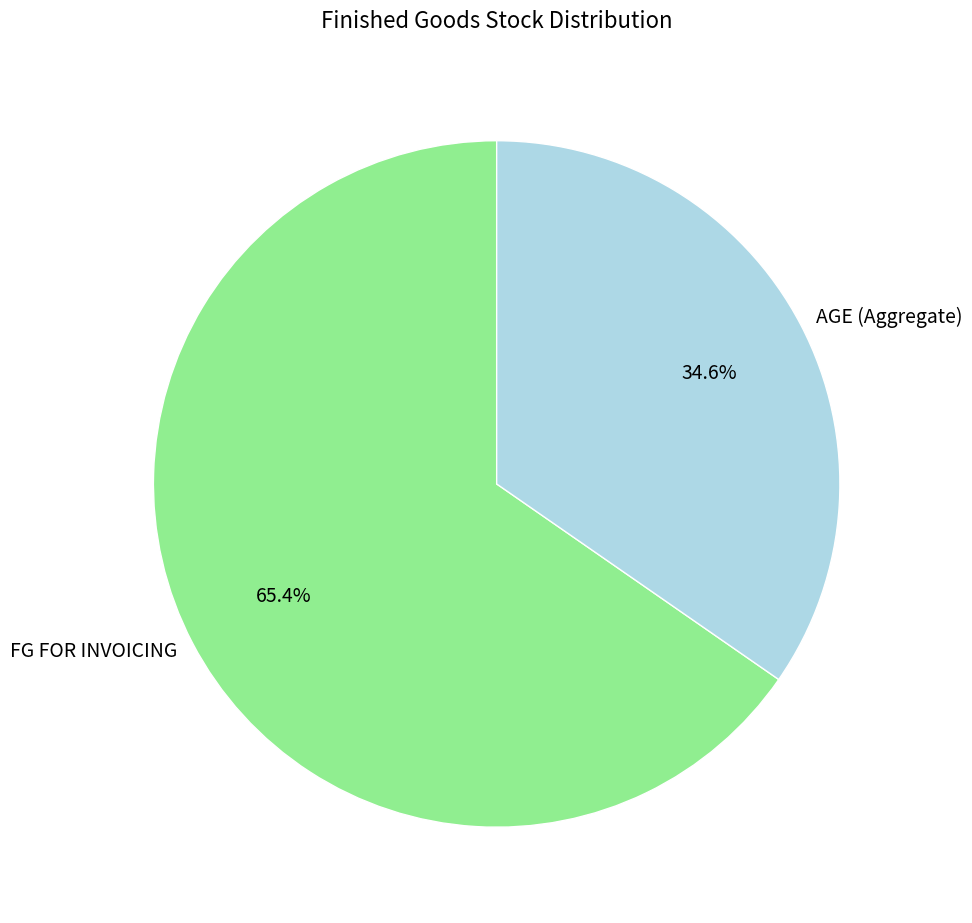

Is FG FOR INVOICING the majority of the pie?

Yes